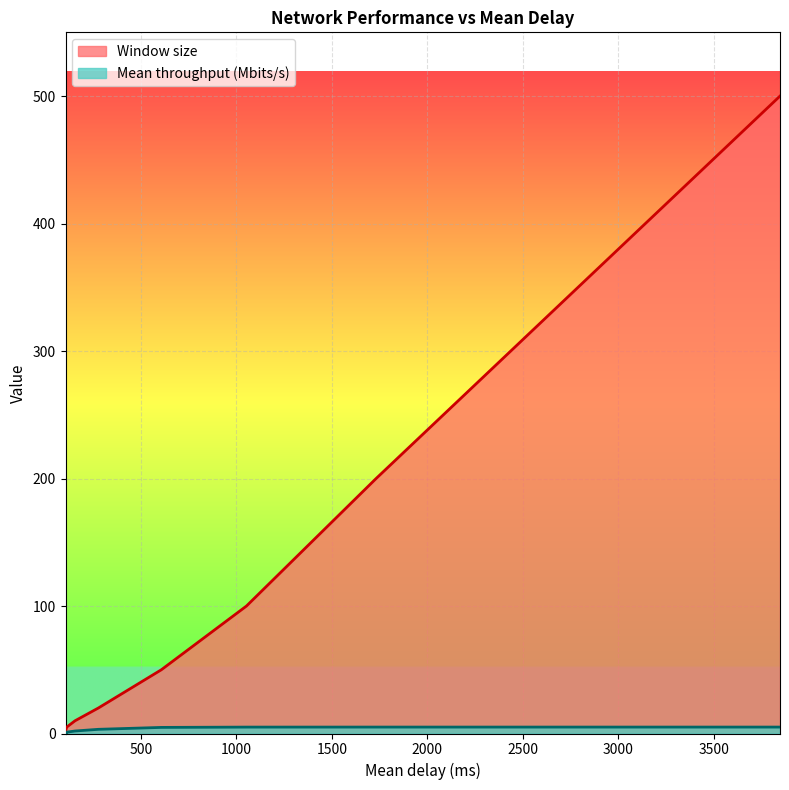

What is the spread (max minus min) of values at 607?

45.2